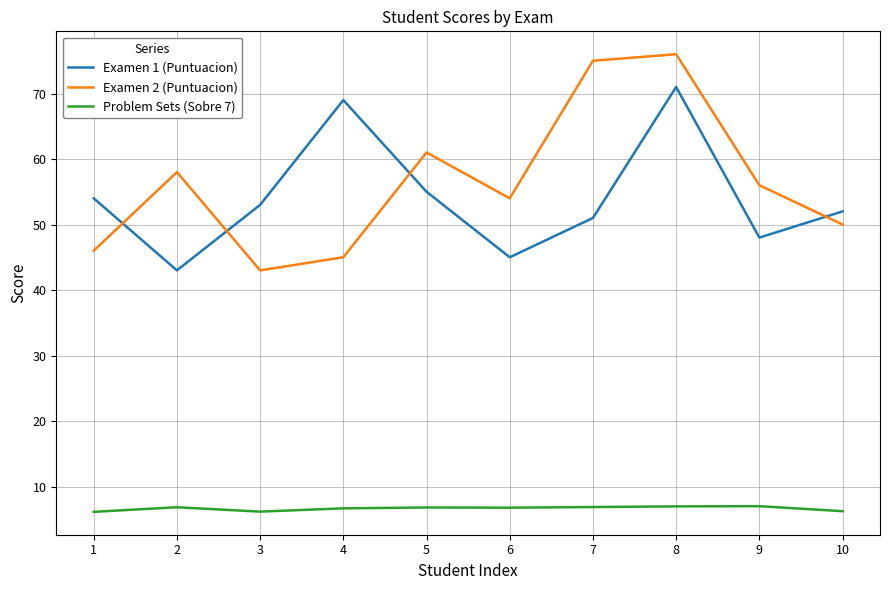

What is the difference between the second highest and minimum values in the Problem Sets (Sobre 7) series?

0.8